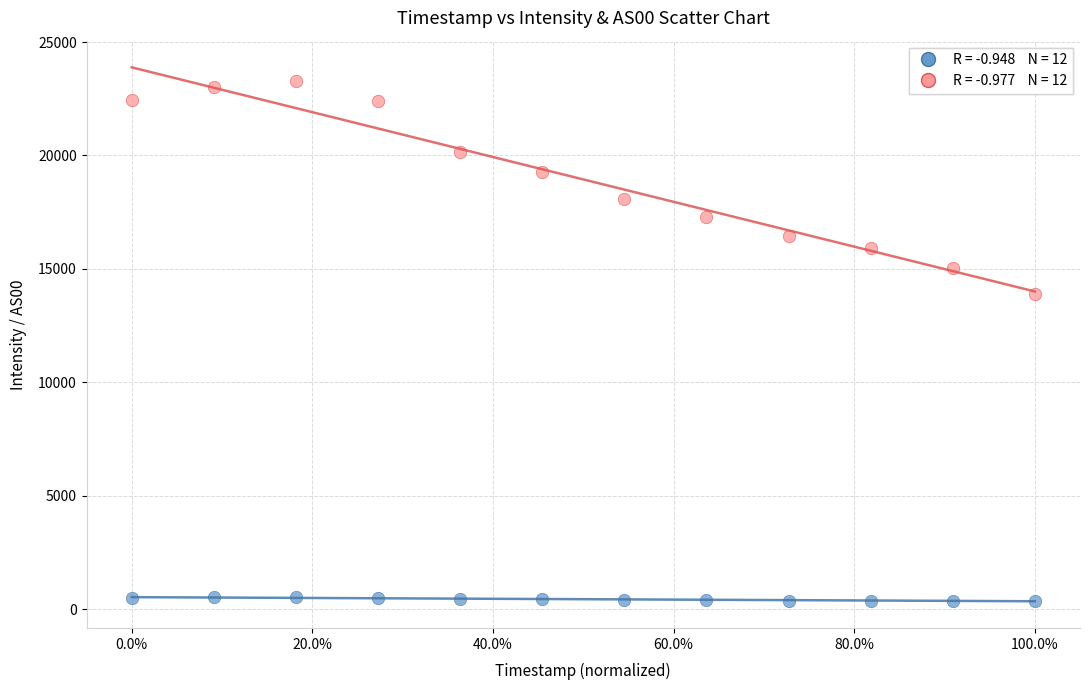

Across all series, what Y value is closest to 11839?

13909.0